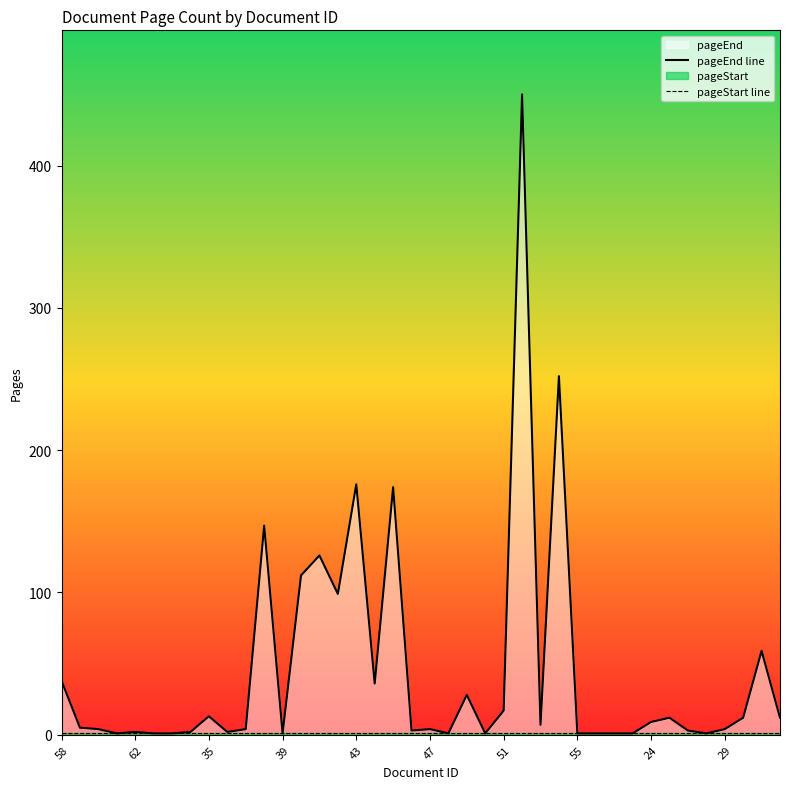

What is the value of the pageEnd line point at the 33rd from the left?

9